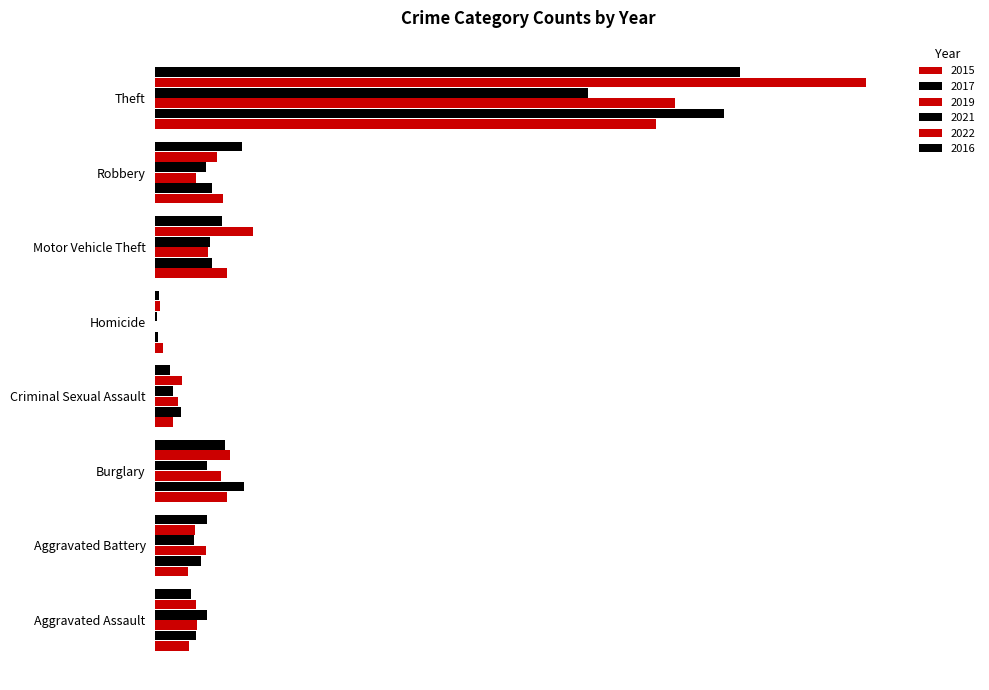

Count the number of categories in the chart.

8